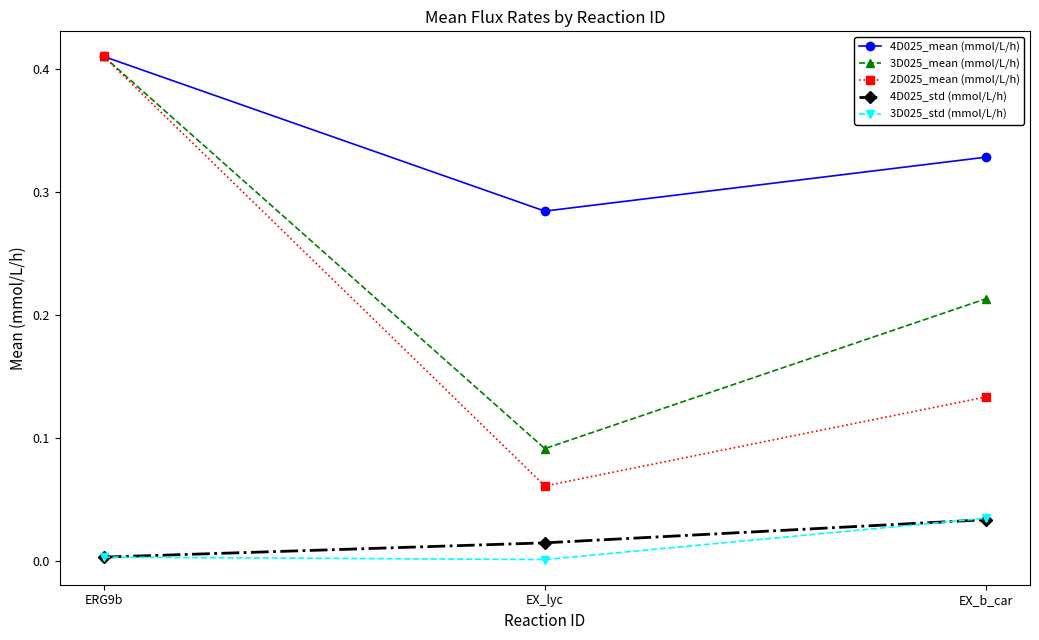

What is the label of the 1st point from the left?

ERG9b